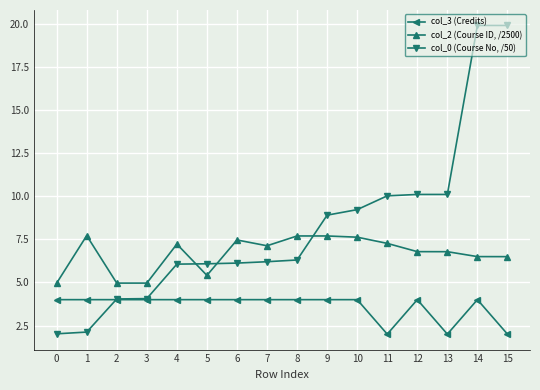

At 15, list the series in order from smallest to largest.

col_3 (Credits), col_2 (Course ID, /2500), col_0 (Course No, /50)